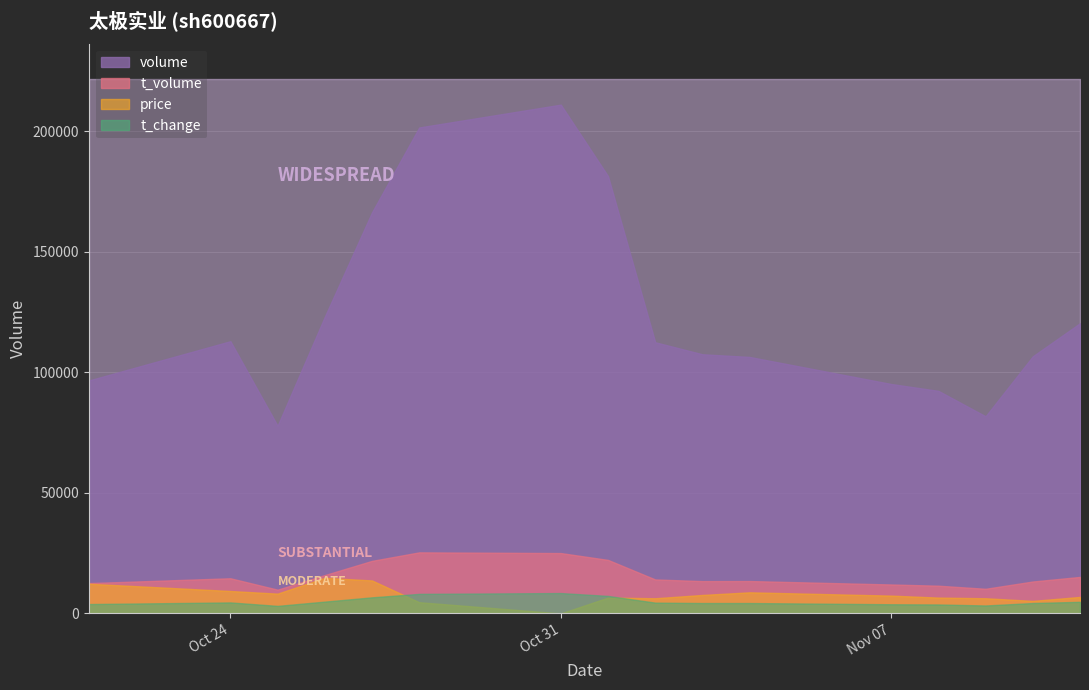

Read the t_change value at 2022-11-08.

0.4